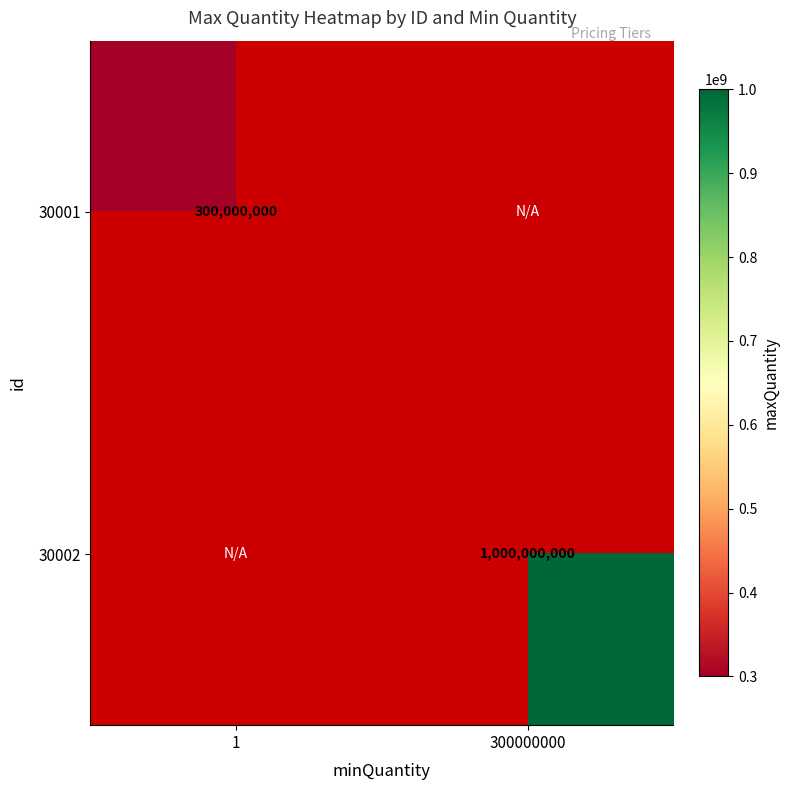

Is it true that 30001 equals 162761227 at 1?

False